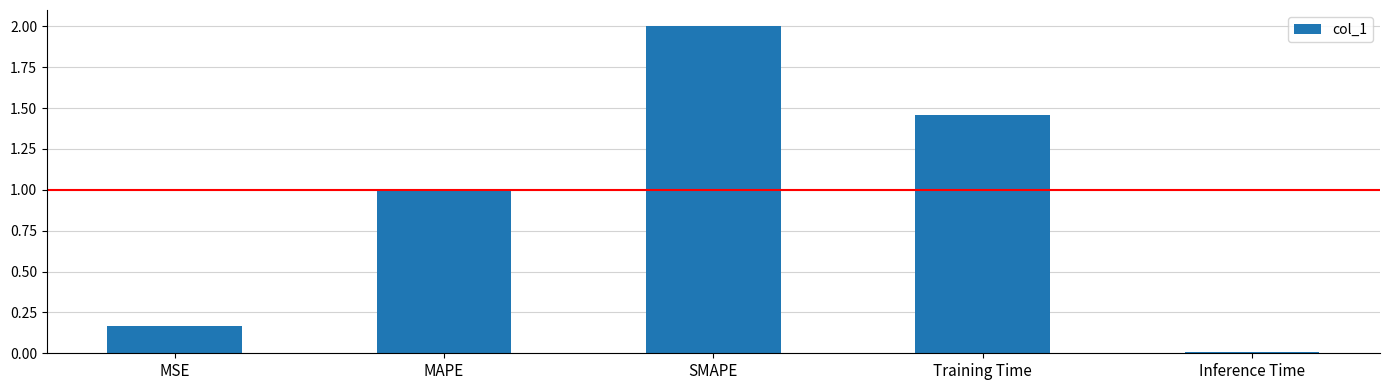

Is it true that the value at SMAPE is 2.0?

True